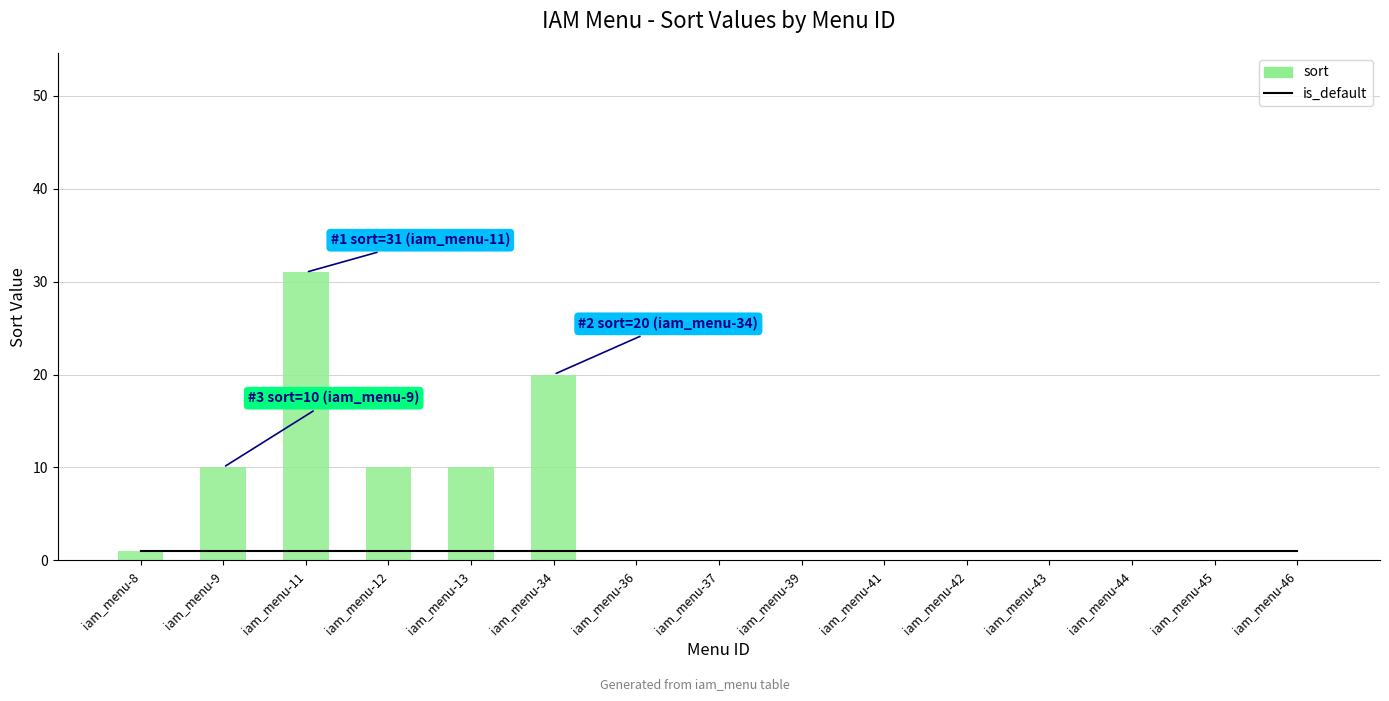

True or false: sort has a value of 10 at iam_menu-12.

True